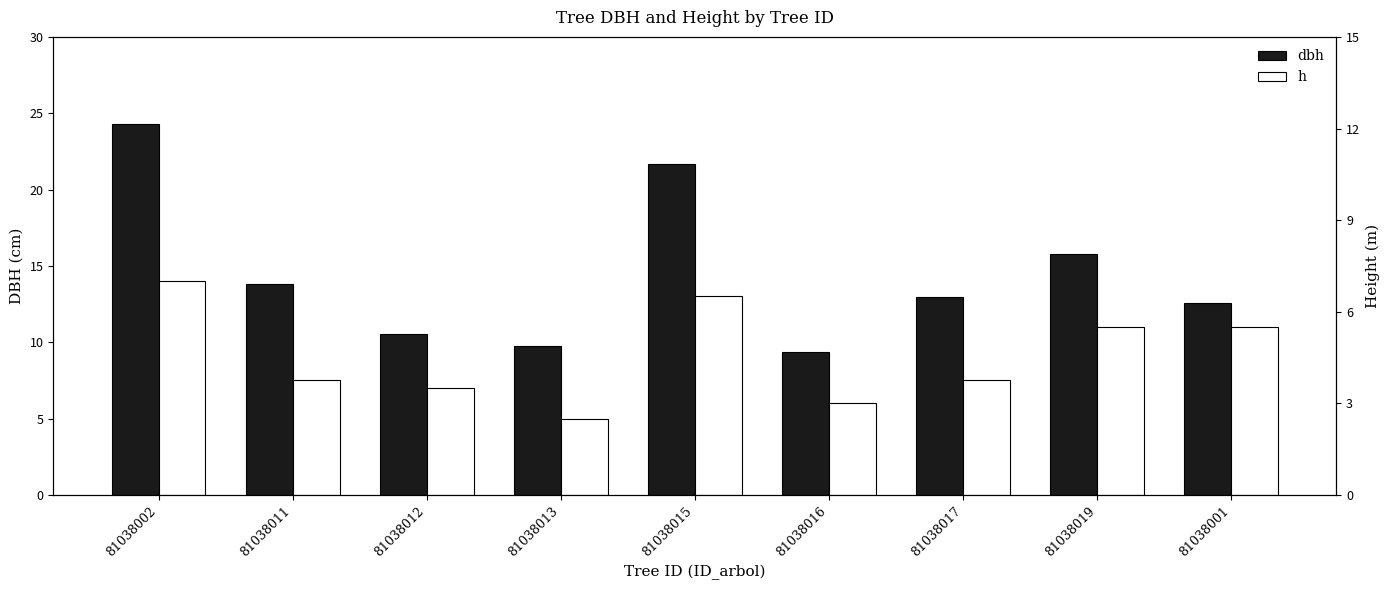

What are all the series names shown in the legend?

dbh, h